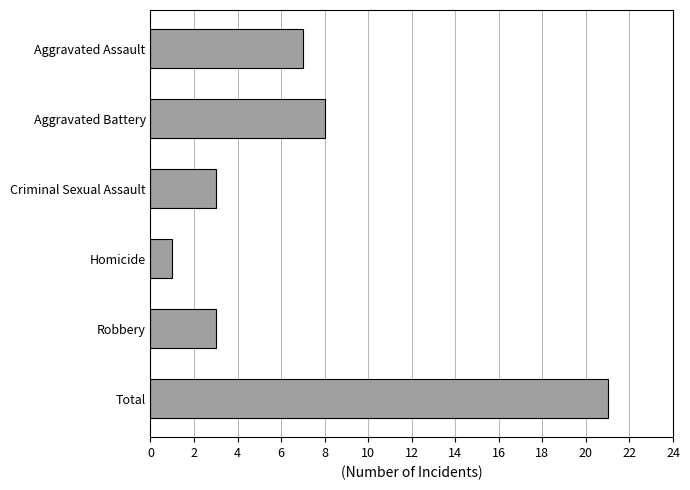

Reading top to bottom, what are all the values shown in this chart?

7	8	3	1	3	21